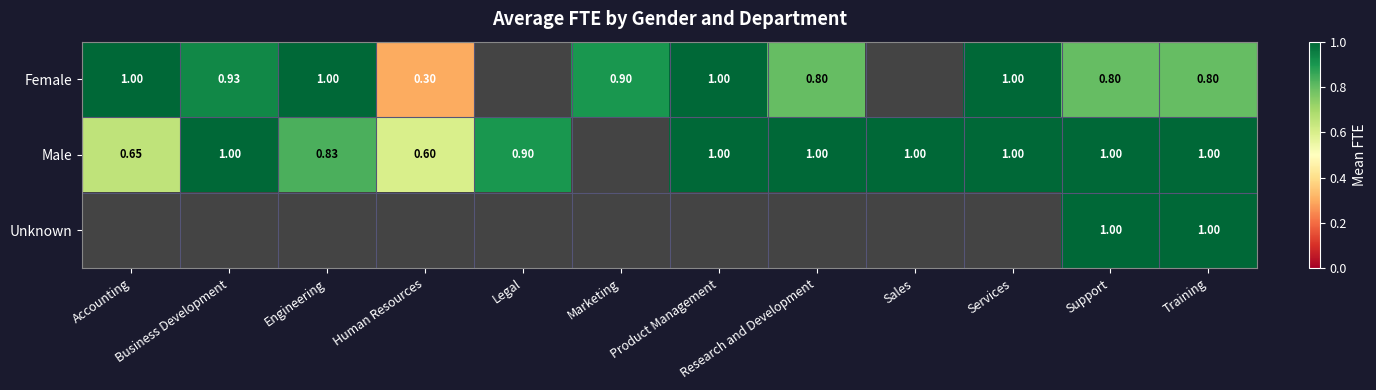

Is the value of Male at Product Management greater than the value of Female at Legal?

No